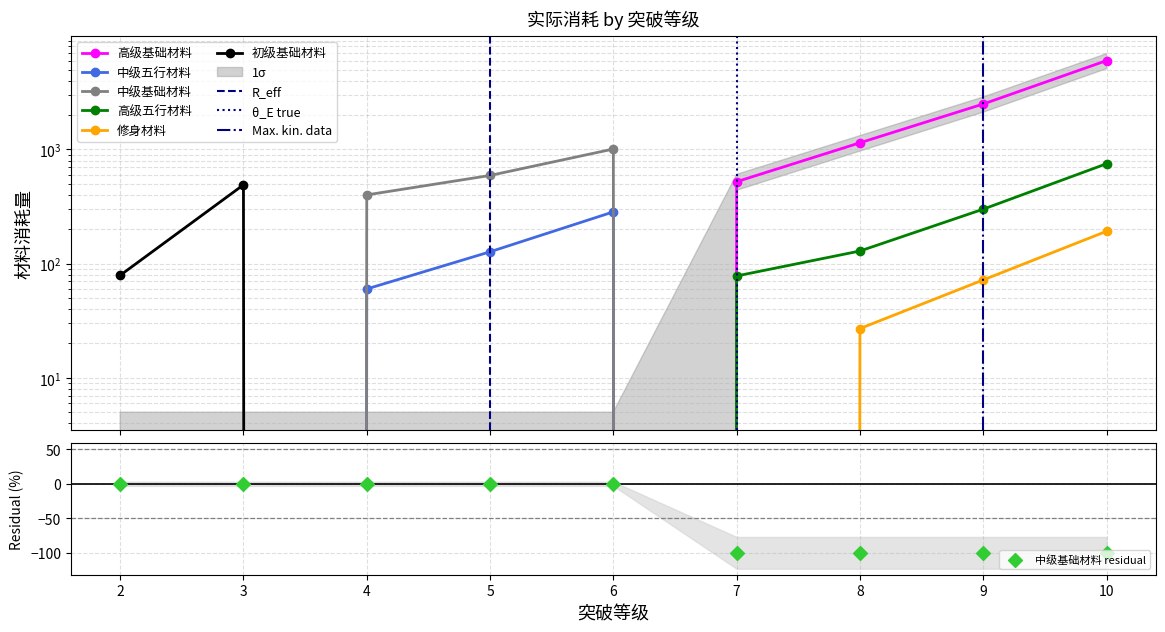

What are all the series names shown in the legend?

高级基础材料, 中级五行材料, 中级基础材料, 高级五行材料, 修身材料, 初级基础材料